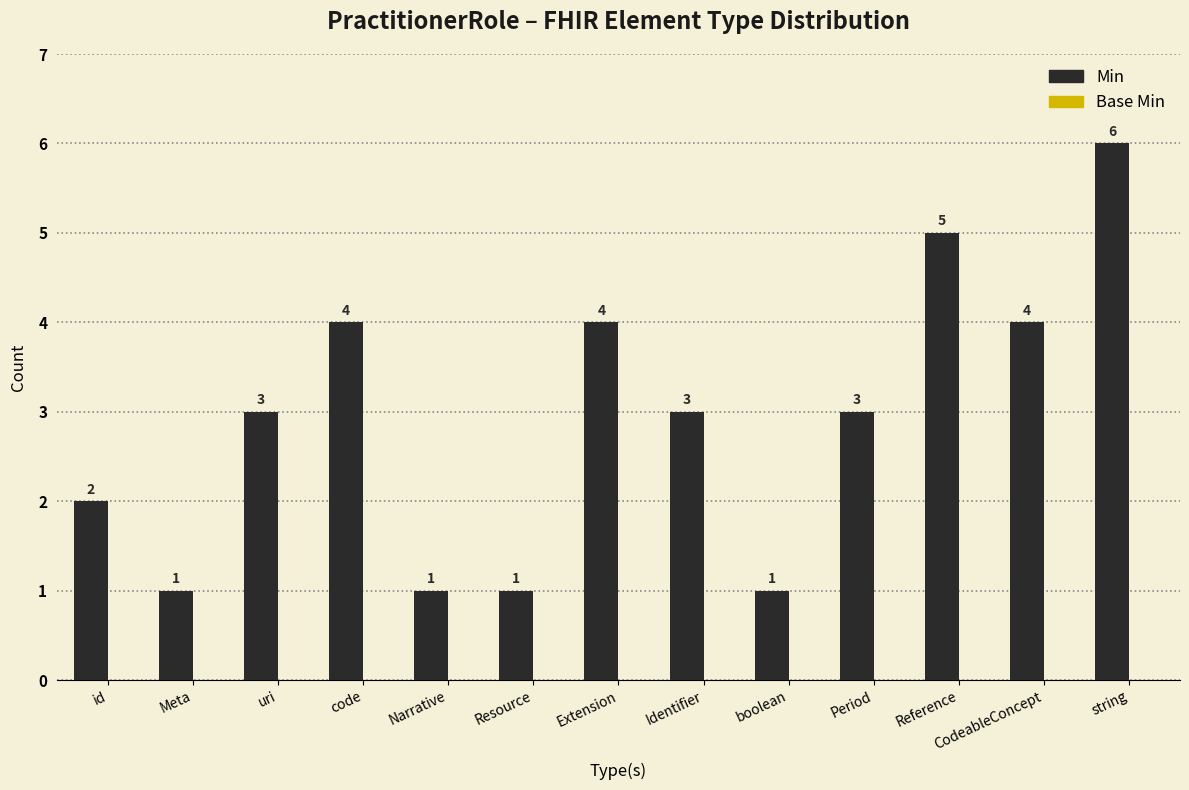

Approximately how many times larger is the value at id compared to Period?

0.7